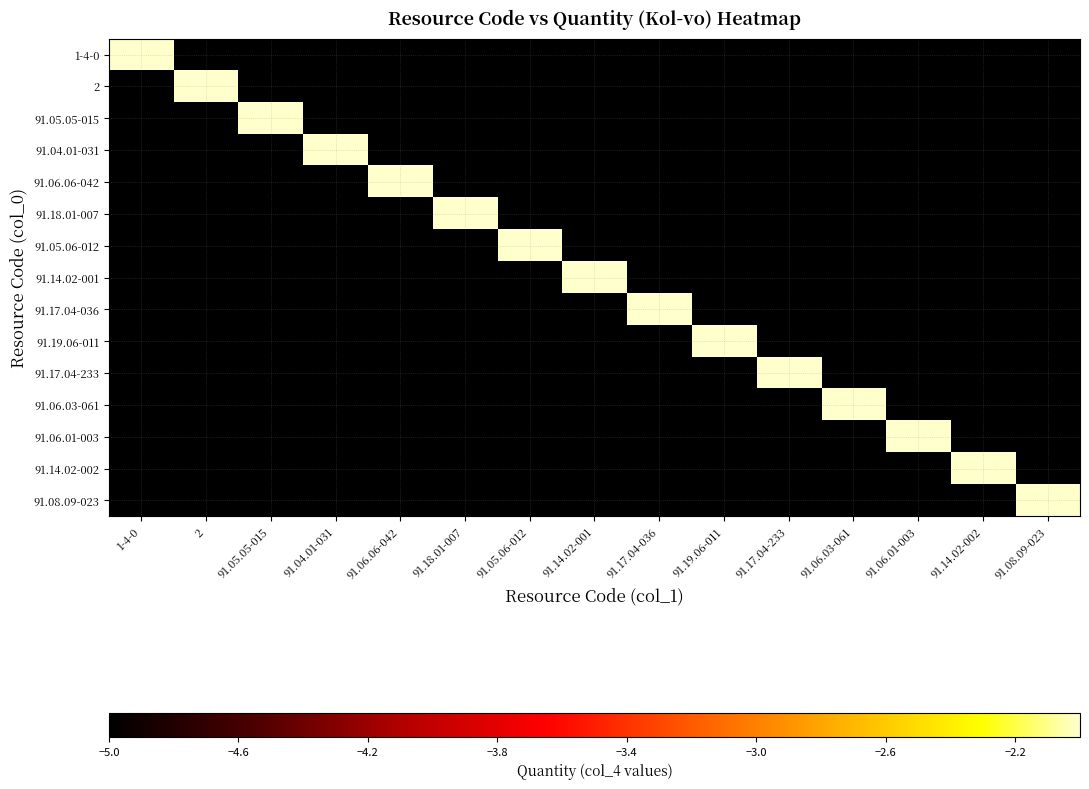

Which category has the lowest value across all series?

2